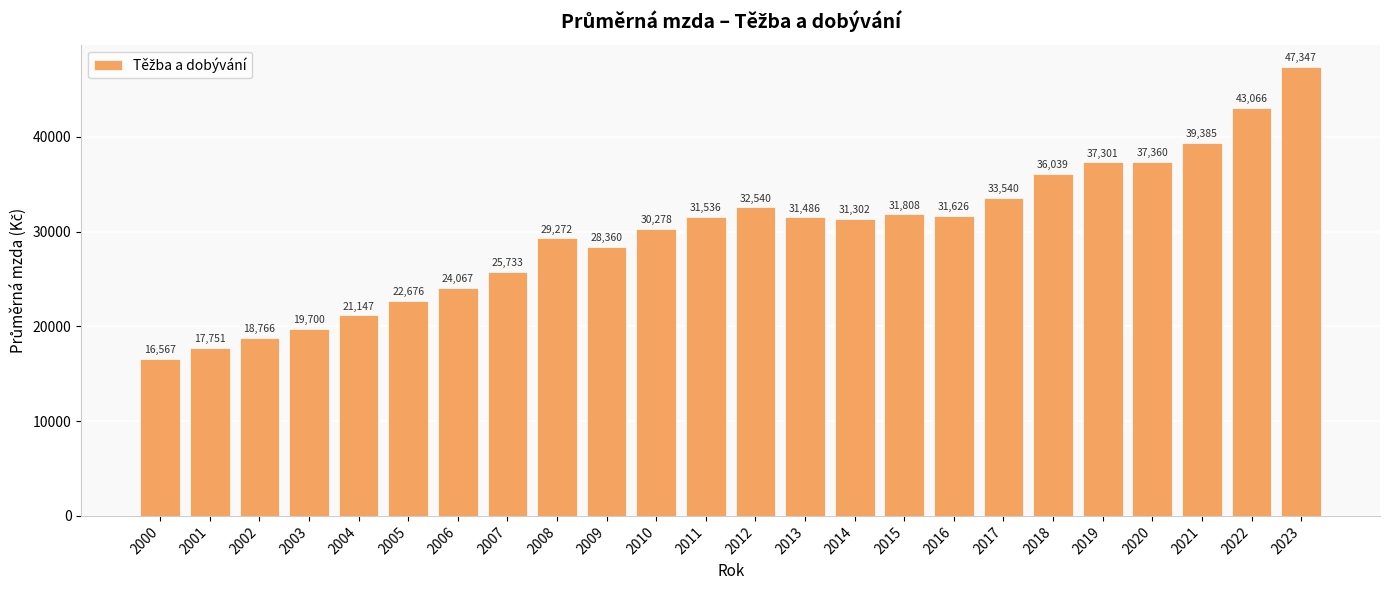

What is the smallest value displayed?

16566.8